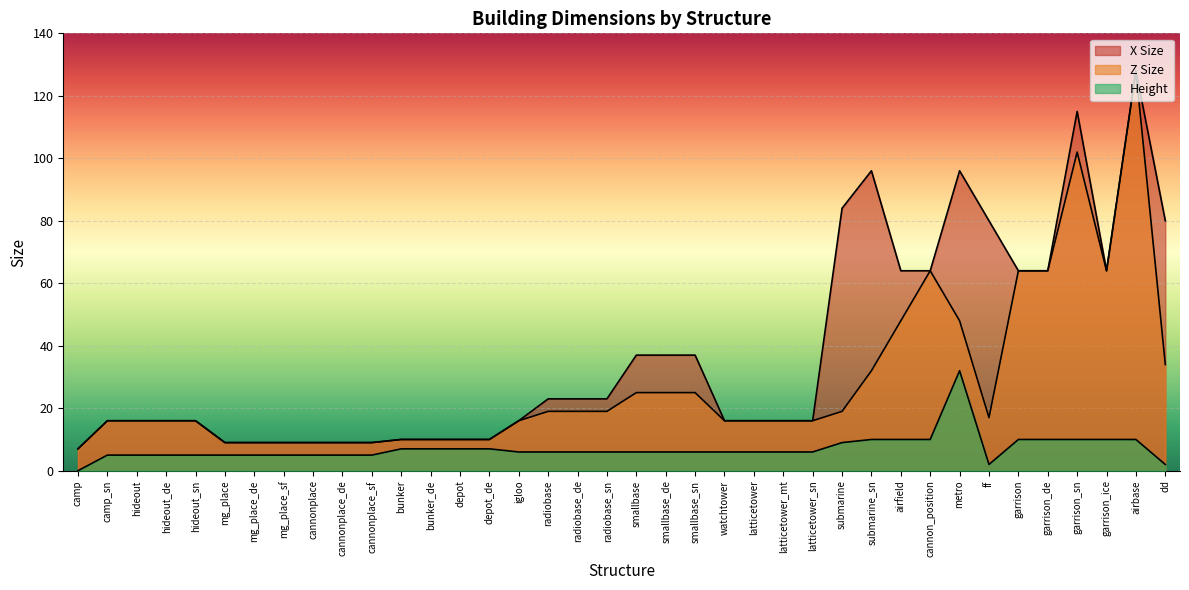

The height series shows 7 at cannonplace_de. True or false?

False